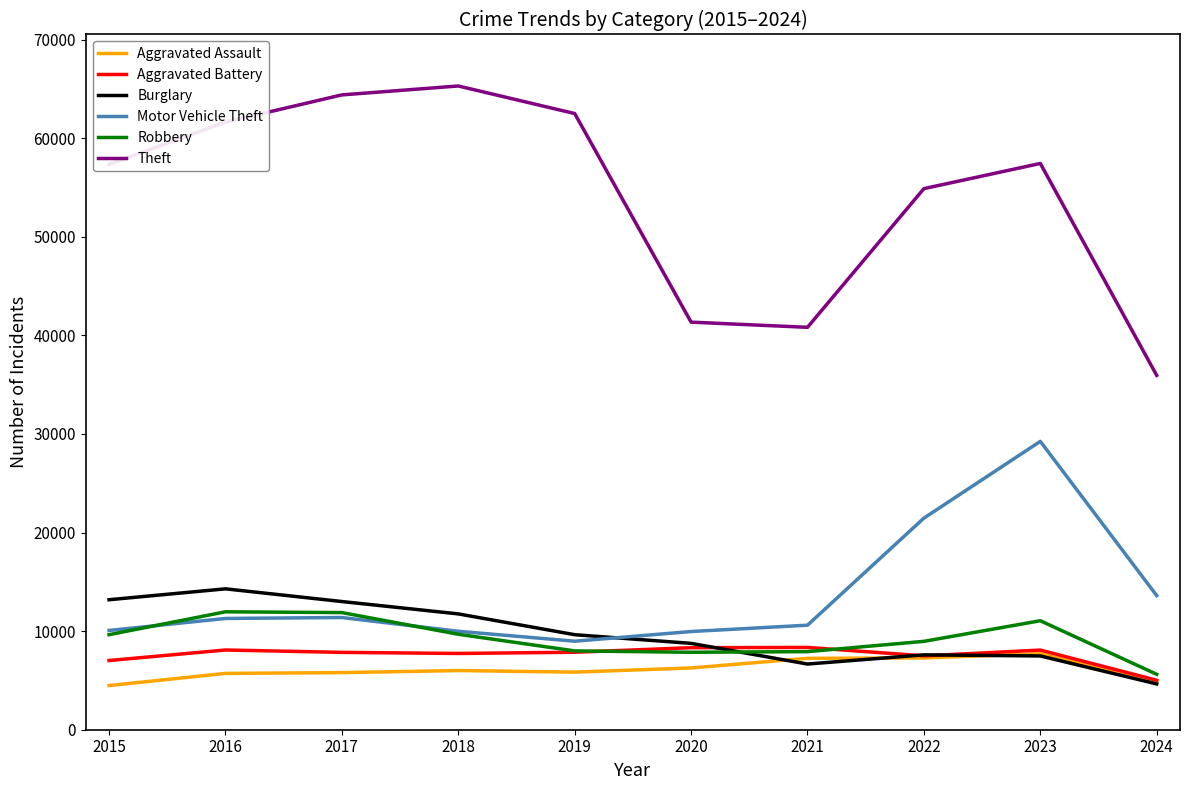

Is the value of Aggravated Battery at 2021 greater than the value of Burglary at 2019?

No